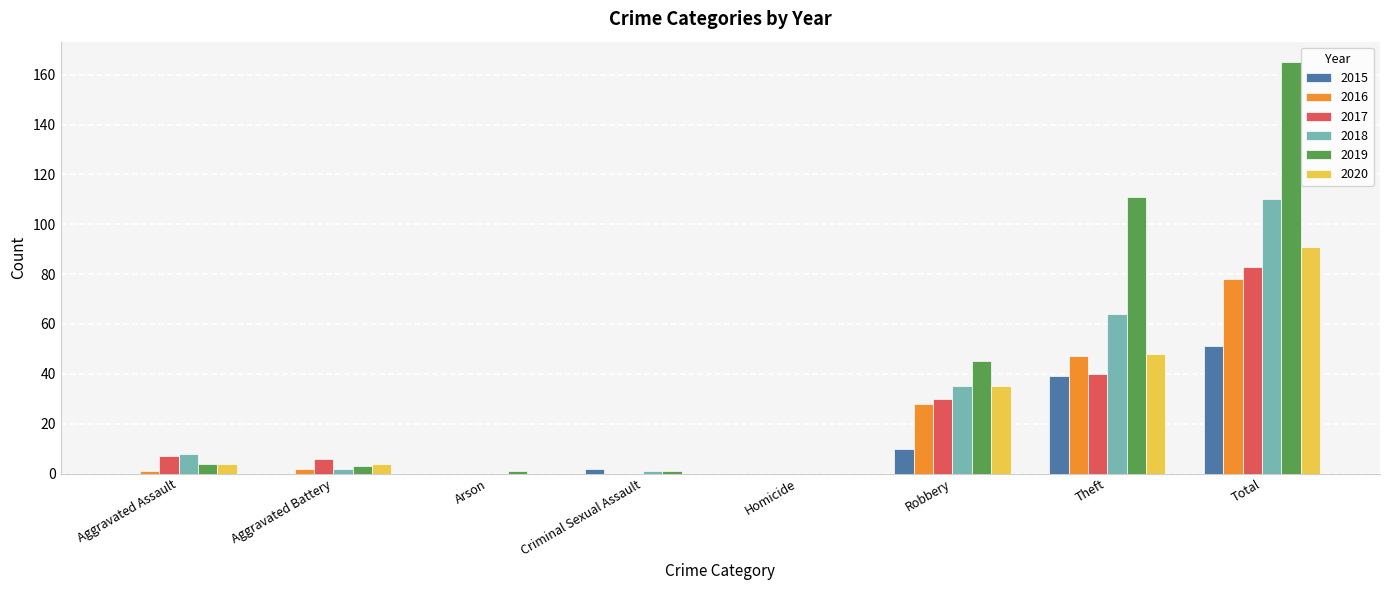

At which label does 2015 reach its peak?

Total